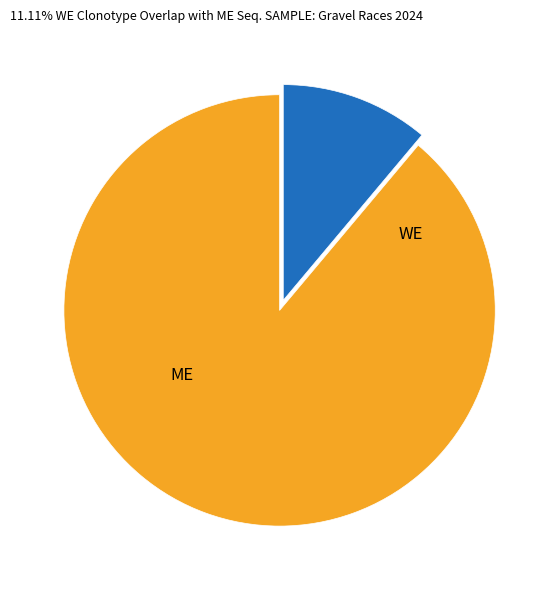

Rank the categories by value from lowest to highest.

WE, ME